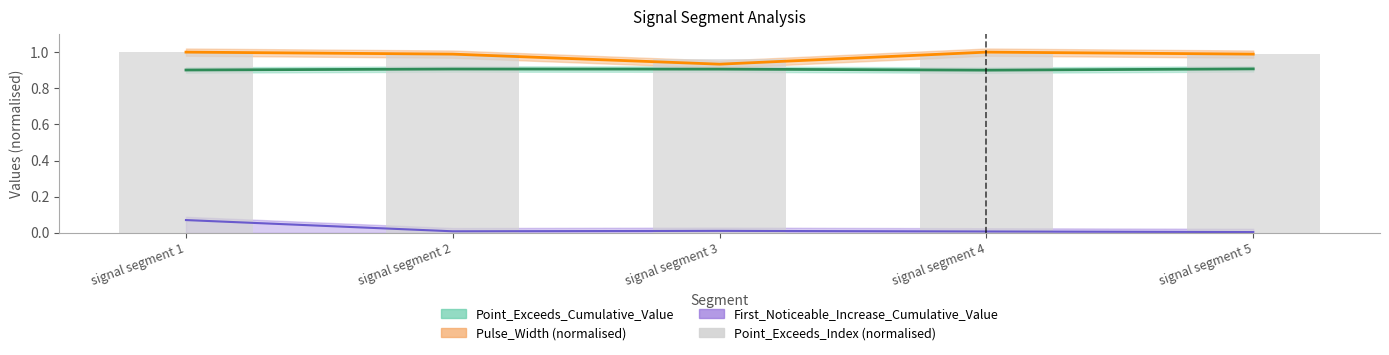

What is the value of the 3rd bar from the left?

1.0